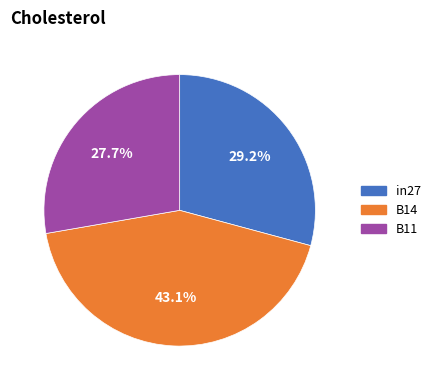

Does any single category account for the majority?

No